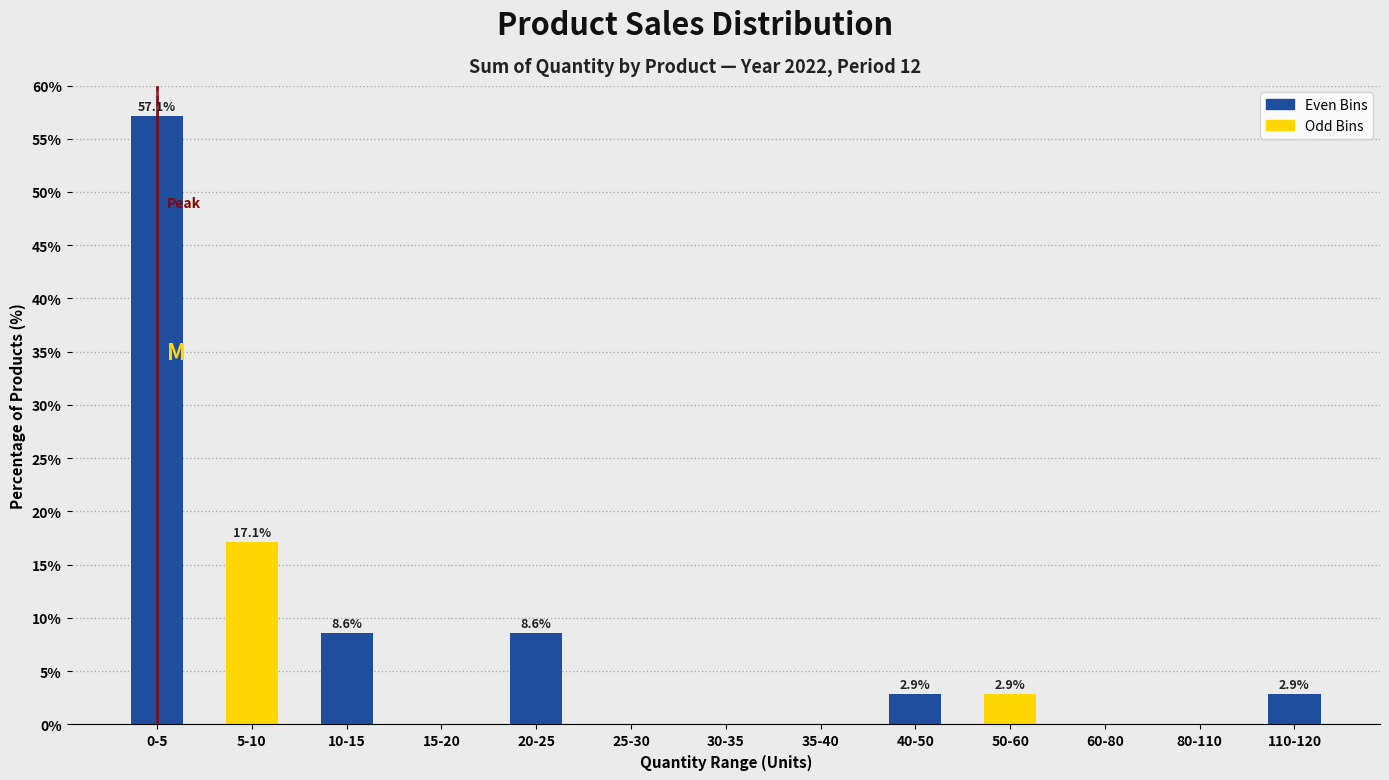

Reading left to right, what are all the values shown in this chart?

0-5=57.1	5-10=17.1	10-15=8.6	15-20=0.0	20-25=8.6	25-30=0.0	30-35=0.0	35-40=0.0	40-50=2.9	50-60=2.9	60-80=0.0	80-110=0.0	110-120=2.9